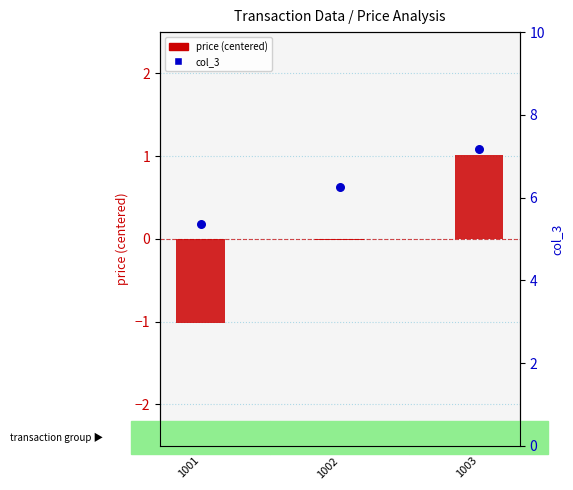

At which category is the sum across all series the highest?

1003